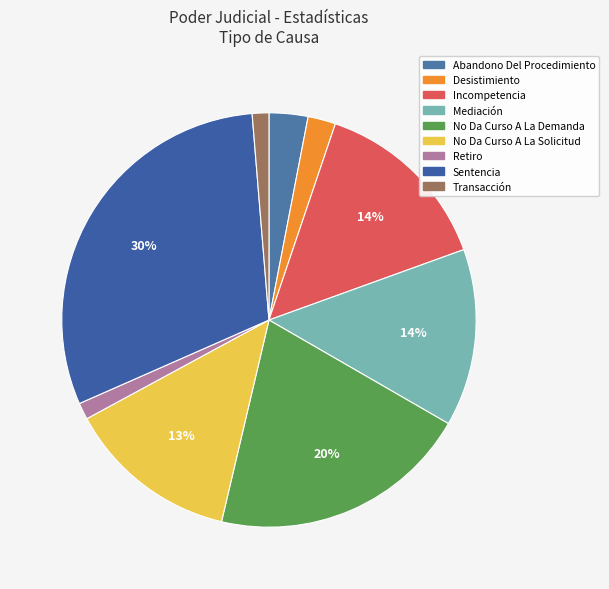

The Mediación slice represents 21% of the pie. True or false?

False